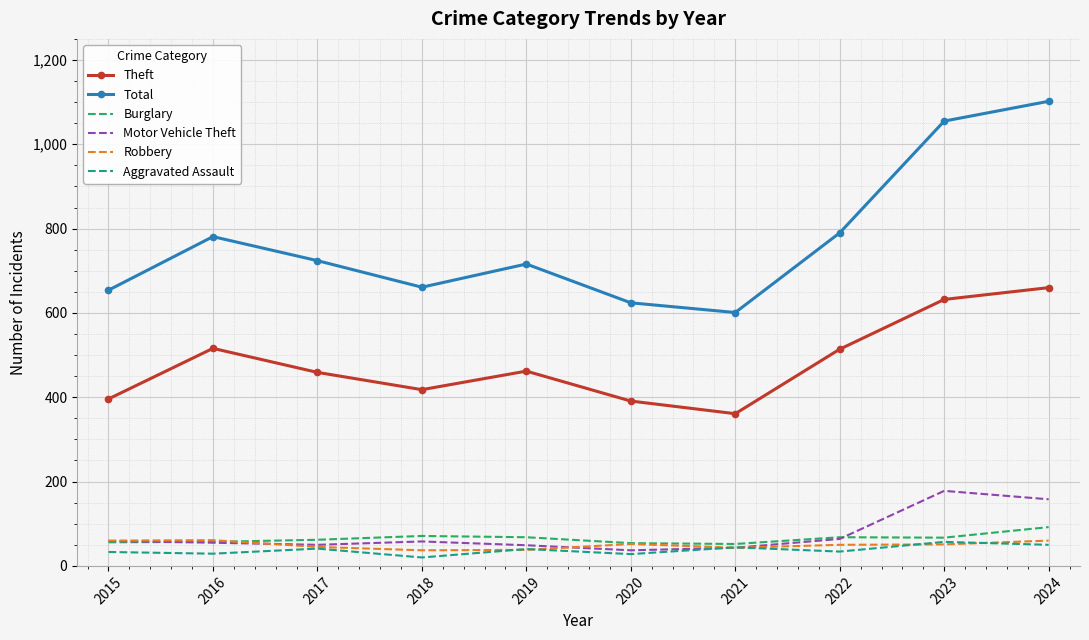

What value does the Robbery series have at 2022?

50